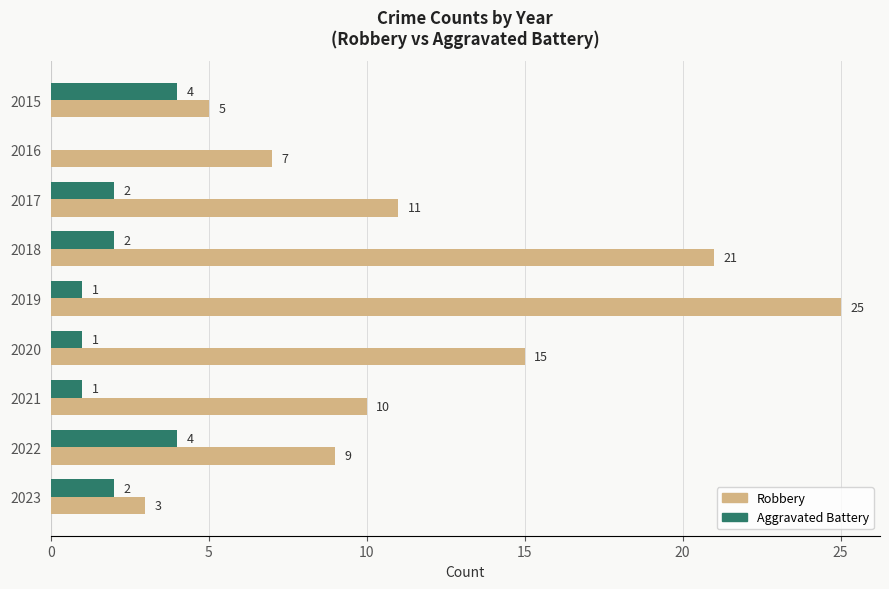

Is the value of Aggravated Battery at 2017 greater than the value of Robbery at 2021?

No